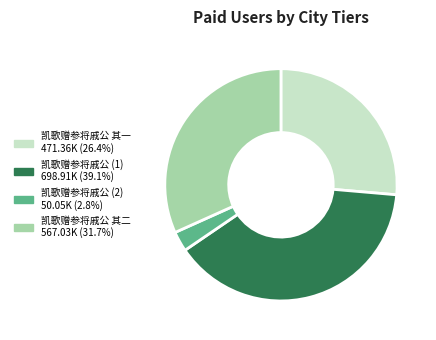

Is there any slice that represents more than half of the pie?

No